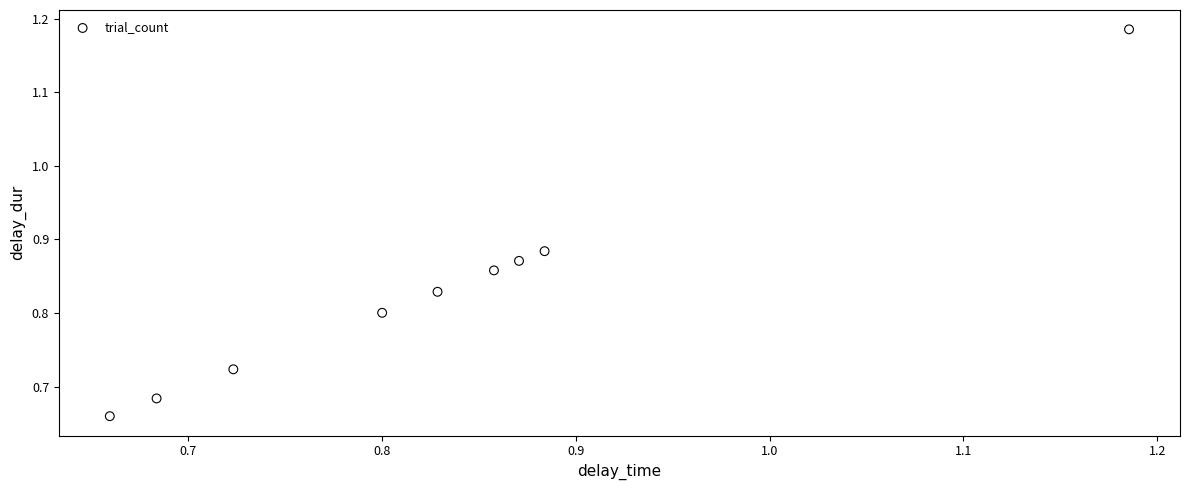

What is the range of X values (max minus min)?

0.5